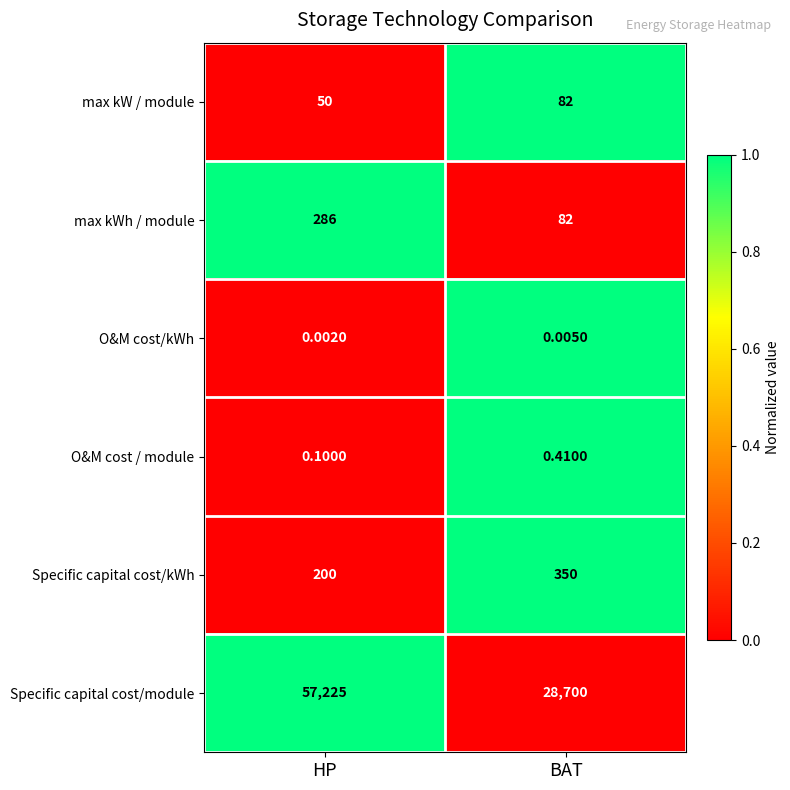

Which label corresponds to the smallest value in the chart?

HP